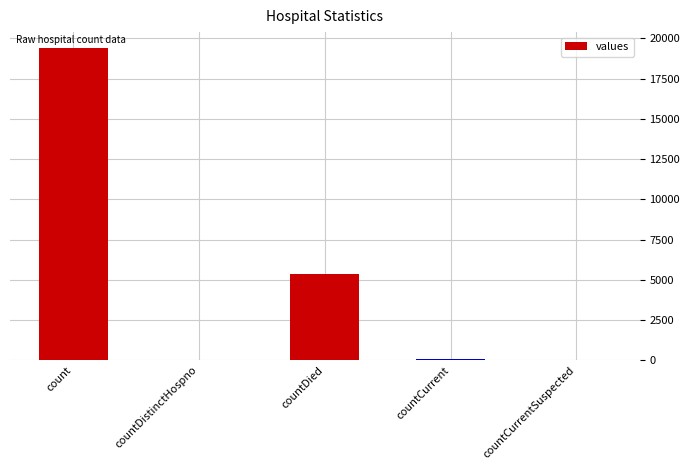

What is the sum of all values?

24875